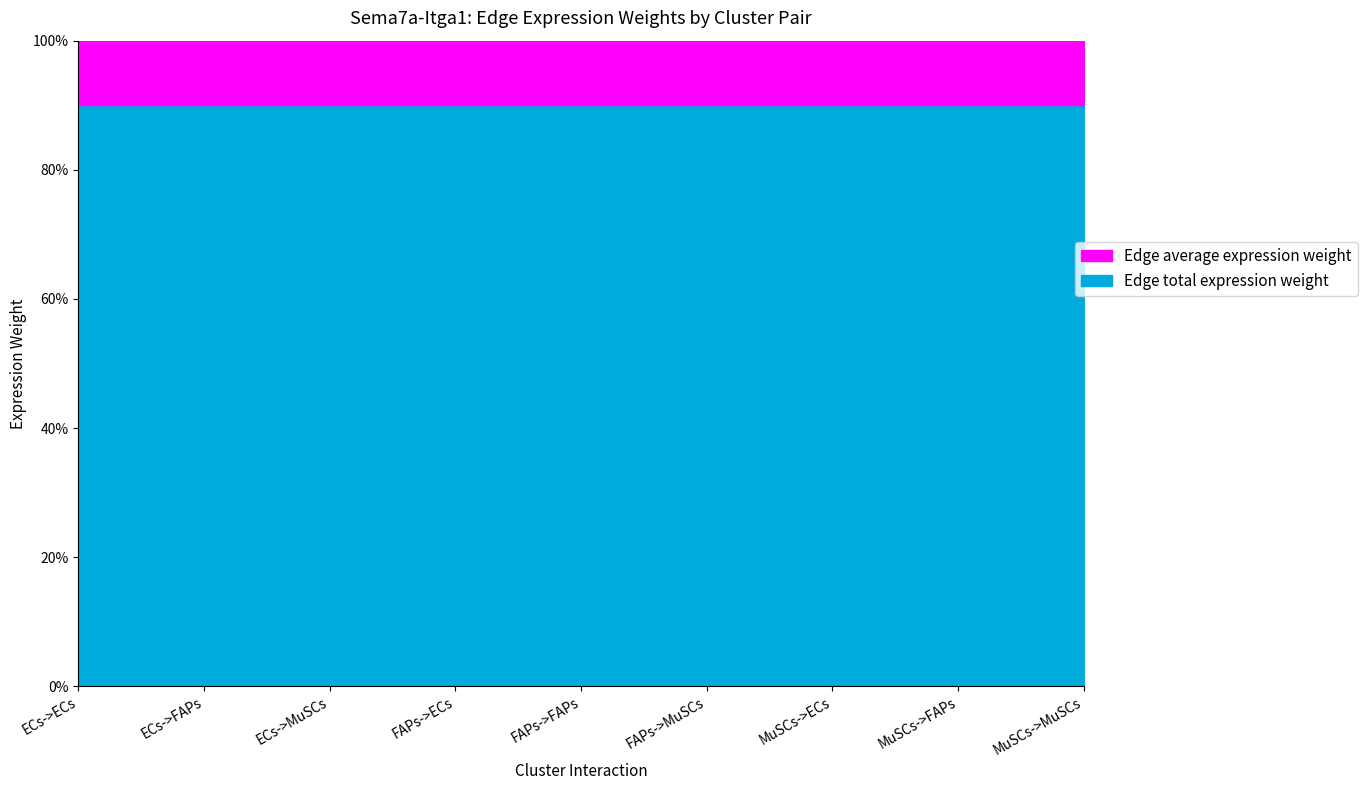

What is the label of the 1st point from the left?

ECs->ECs